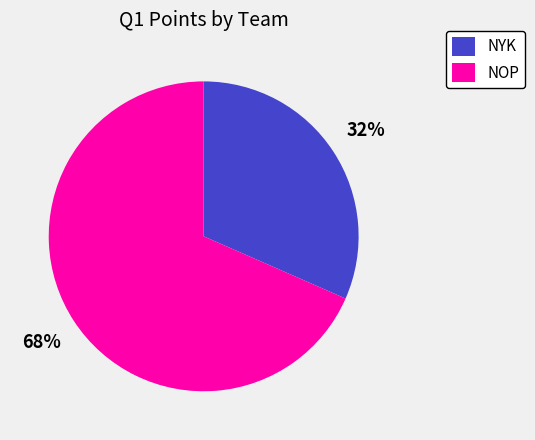

To the nearest percent, what is the combined percentage of NYK and NOP?

100%